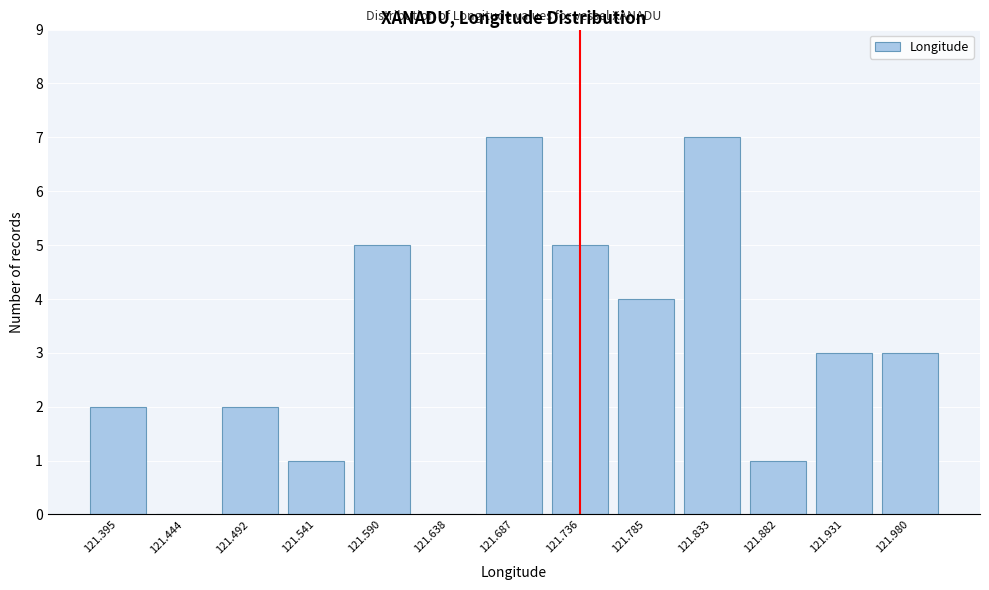

Reading right to left, extract all data points from this chart.

121.980=3	121.931=3	121.882=1	121.833=7	121.785=4	121.736=5	121.687=7	121.638=0	121.590=5	121.541=1	121.492=2	121.444=0	121.395=2